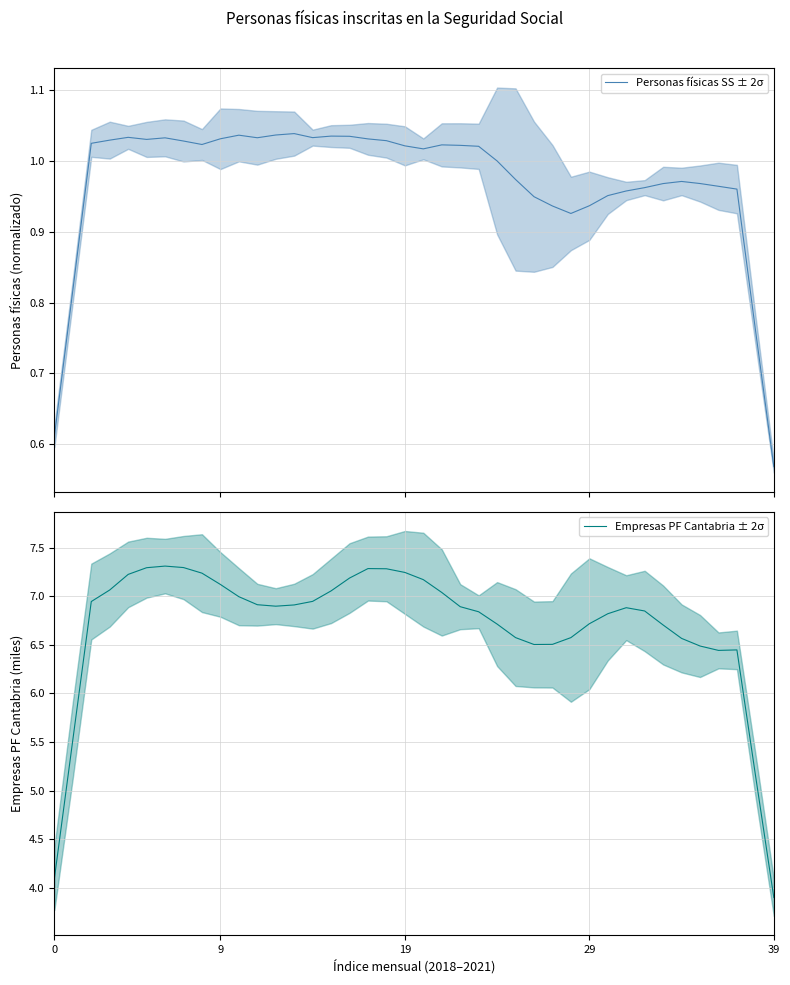

At which category is the sum across all series the highest?

6